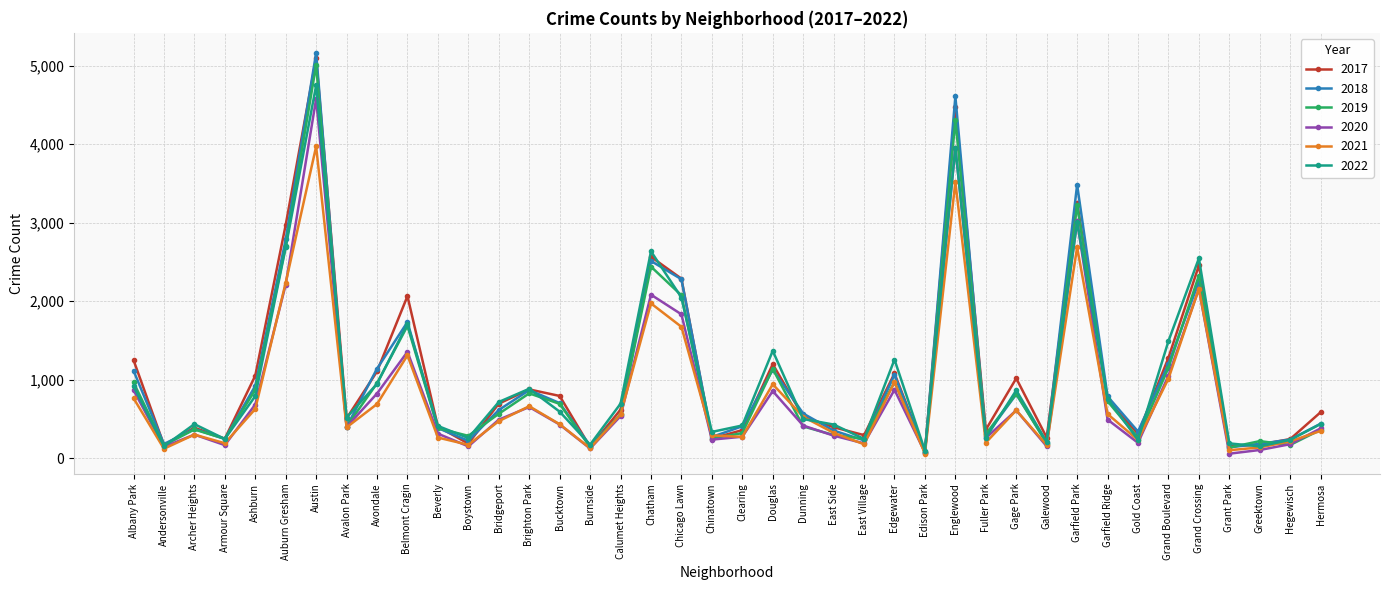

At which category is the sum across all series the highest?

Austin